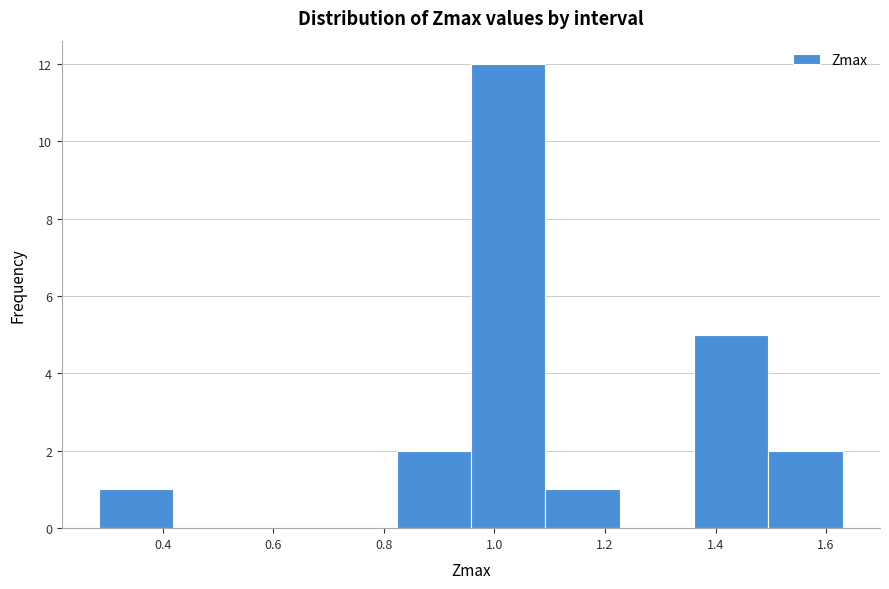

Reading left to right, transcribe this chart: for each bar, give the range it covers on the x-axis and its height. Neither the bar edges nor the heights are printed on the chart, so give them approximately, as read against the axes.

0.28 to 0.42: 1
0.42 to 0.56: 0
0.56 to 0.68: 0
0.68 to 0.82: 0
0.82 to 0.96: 2
0.96 to 1.10: 12
1.10 to 1.22: 1
1.22 to 1.36: 0
1.36 to 1.50: 5
1.50 to 1.64: 2